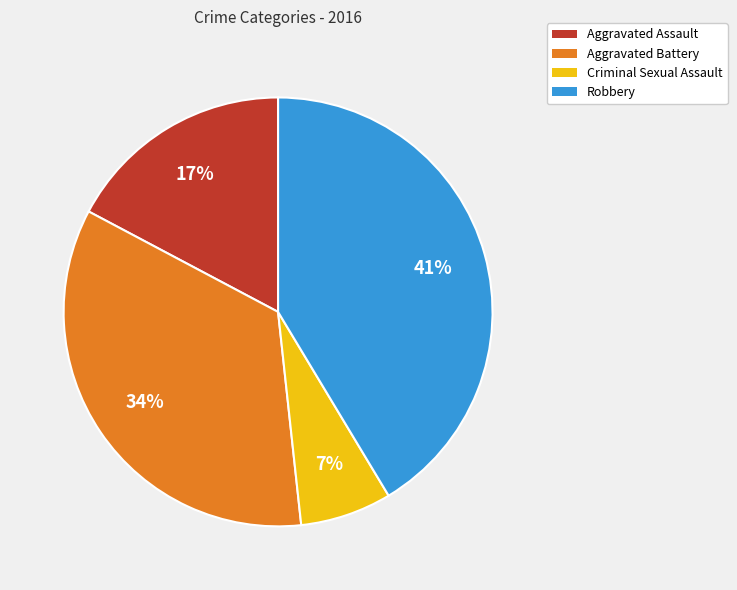

What percentage is the Aggravated Battery slice, to the nearest percent?

34%